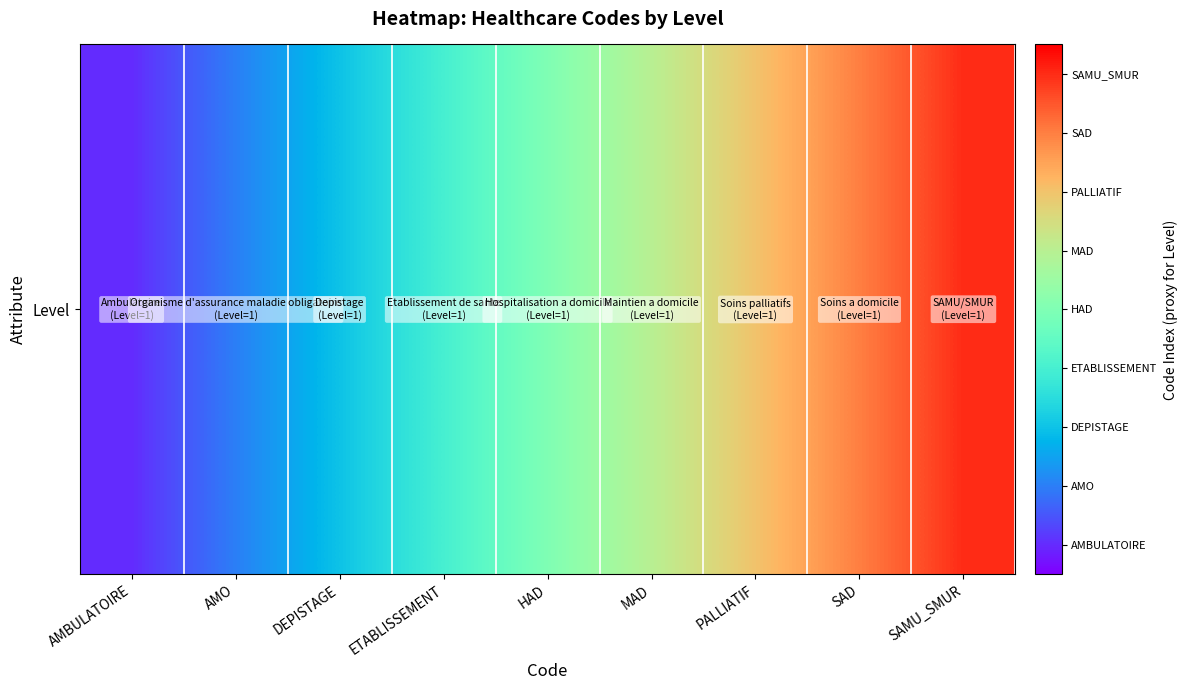

How many data points does each series have?

9